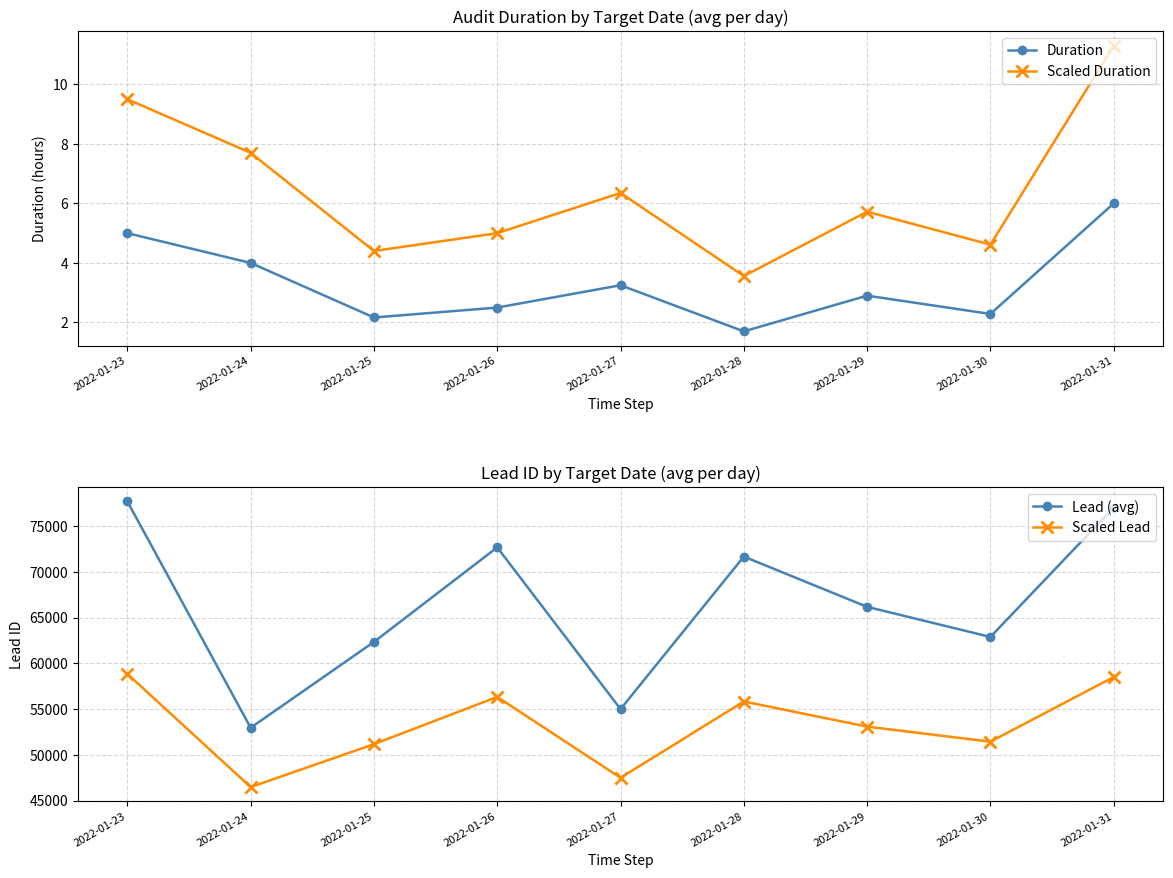

How many interior local valleys does the Scaled Lead series have?

3